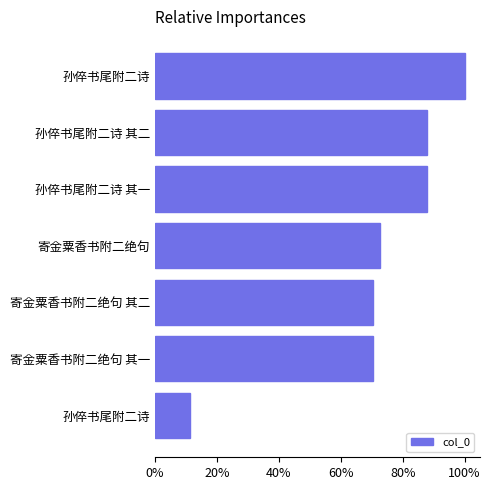

Are the bars horizontal?

Yes